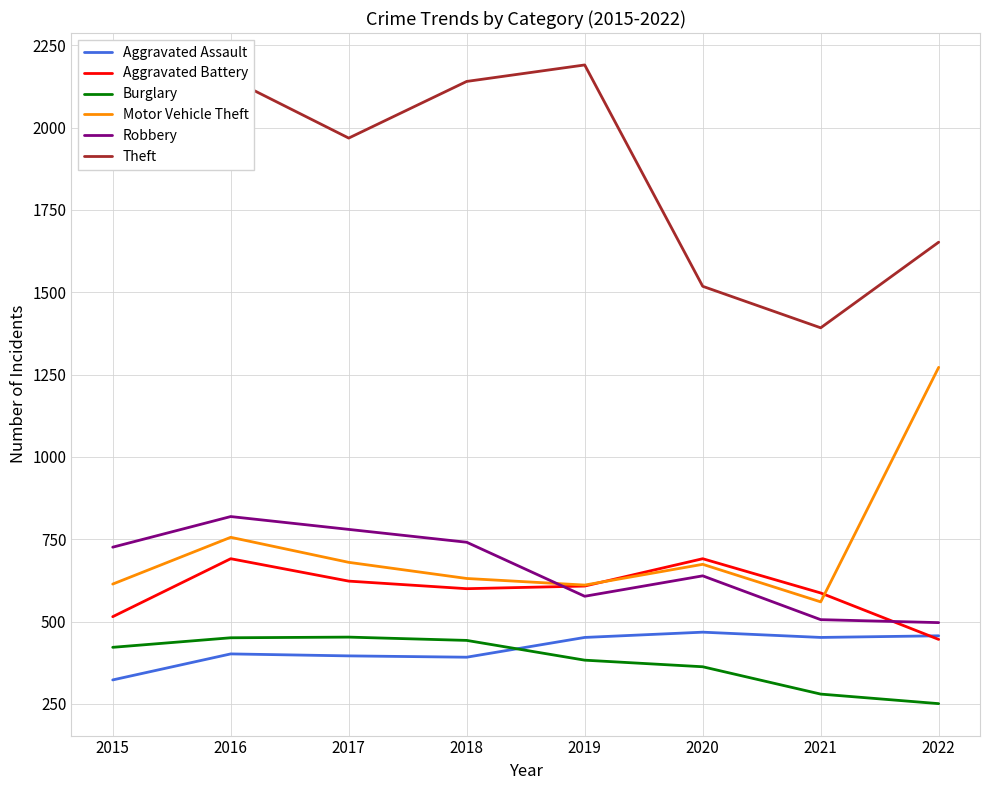

What is the spread (max minus min) of values at 2020?

1155